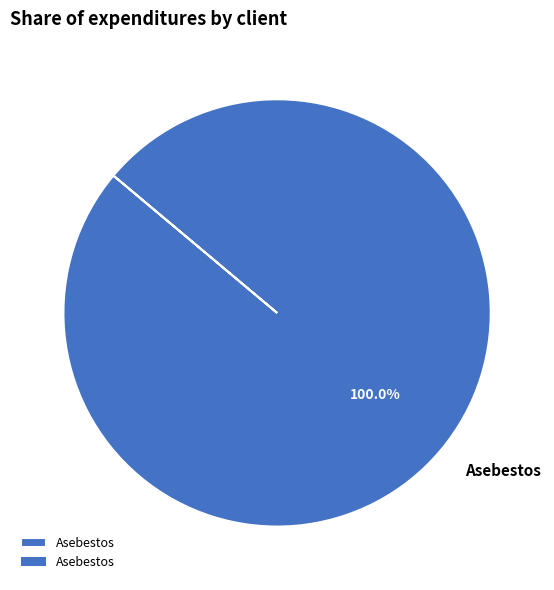

Does Asebestos represent more than half of the total?

Yes